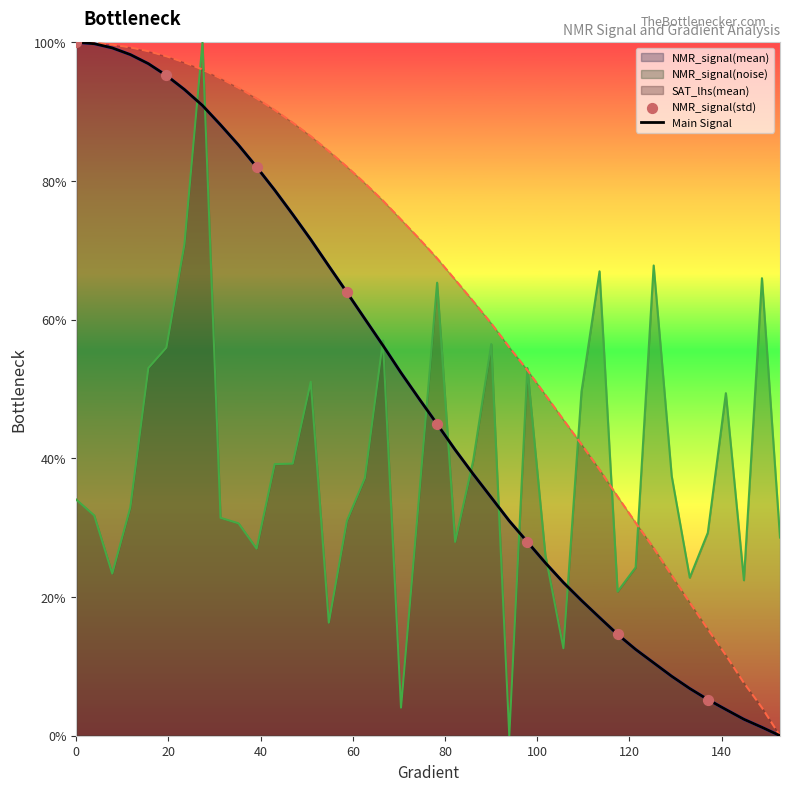

Which series contains the highest Y value?

Gradient